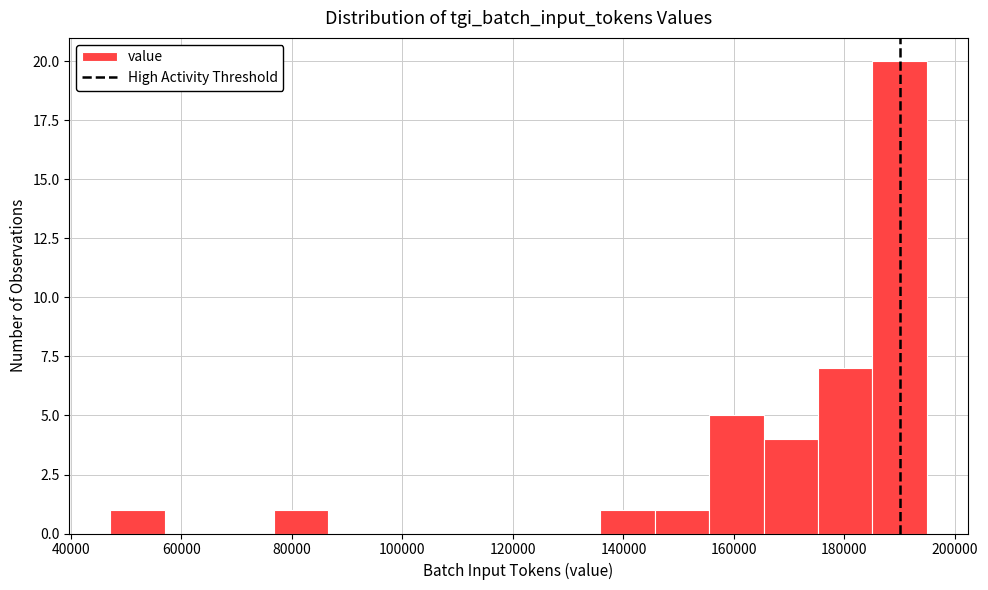

Over which range of the x-axis is the bar tallest?

186000 to 194000